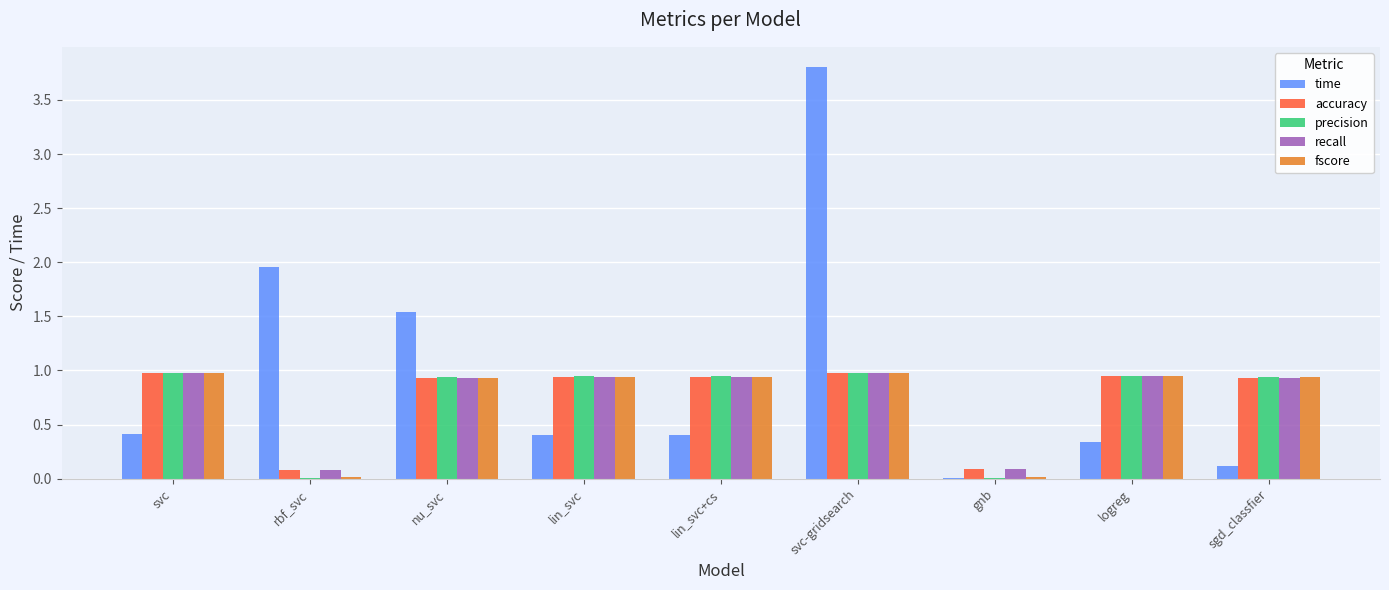

Is the value of recall at gnb greater than the value of precision at nu_svc?

No